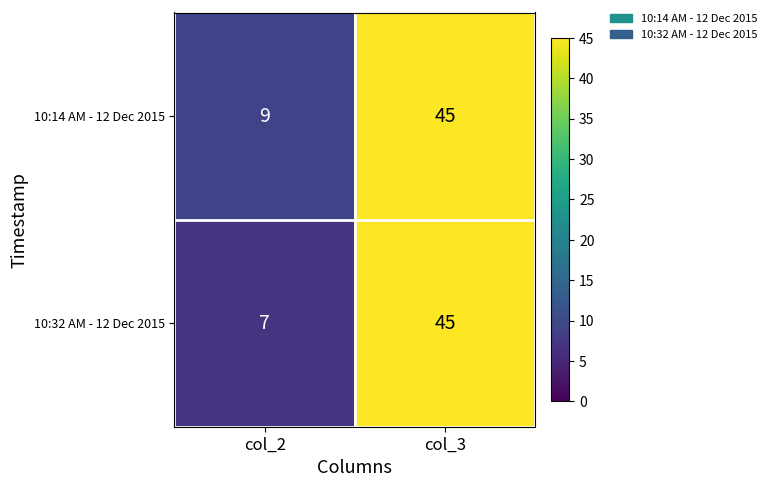

At col_2, list the series in order from smallest to largest.

10:32 AM - 12 Dec 2015, 10:14 AM - 12 Dec 2015